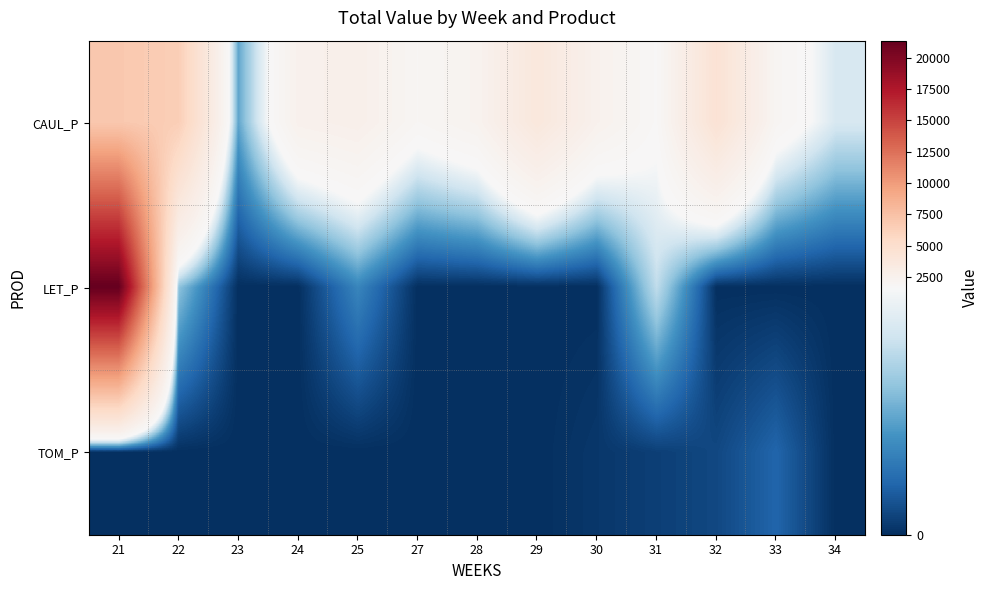

What is the total value across all series at 24?

2487.9